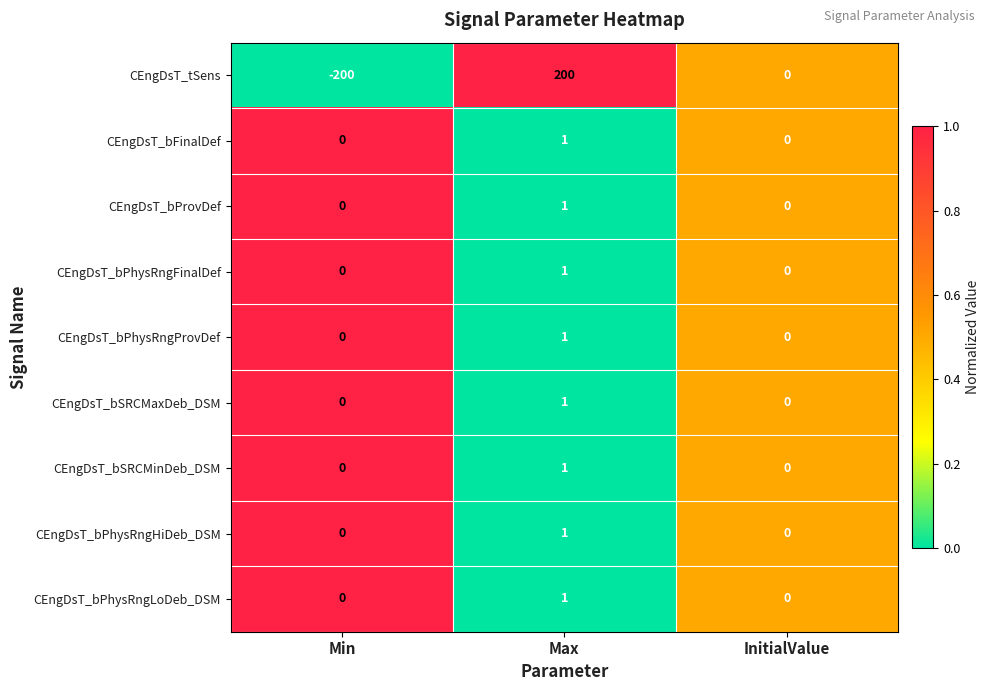

What is the sum of the CEngDsT_tSens values at InitialValue and Max?

200